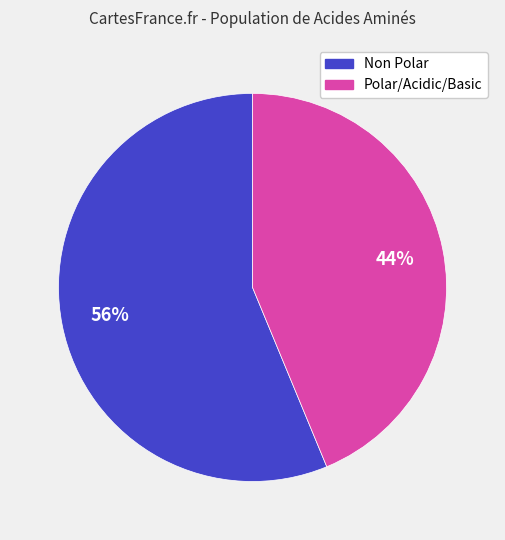

Rank the categories by value from lowest to highest.

Polar/Acidic/Basic, Non Polar